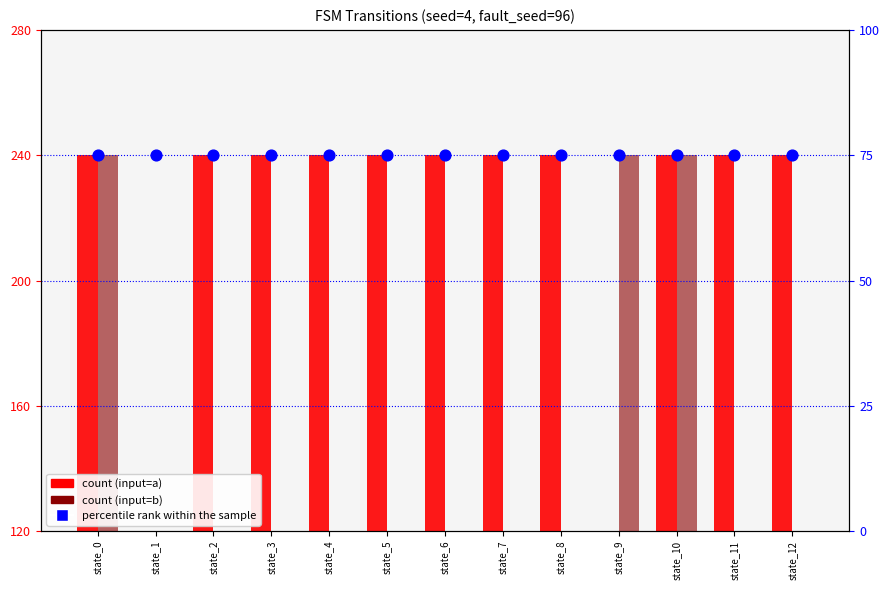

Is the value of percentile rank within the sample at state_4 greater than the value of output (input=b) at state_9?

No